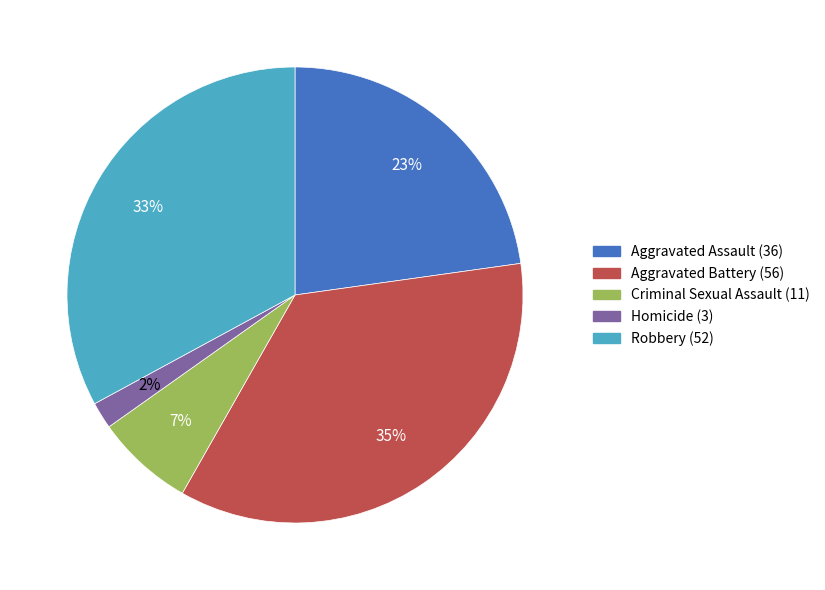

Is the sum of Criminal Sexual Assault (11) and Aggravated Battery (56) greater than half?

No